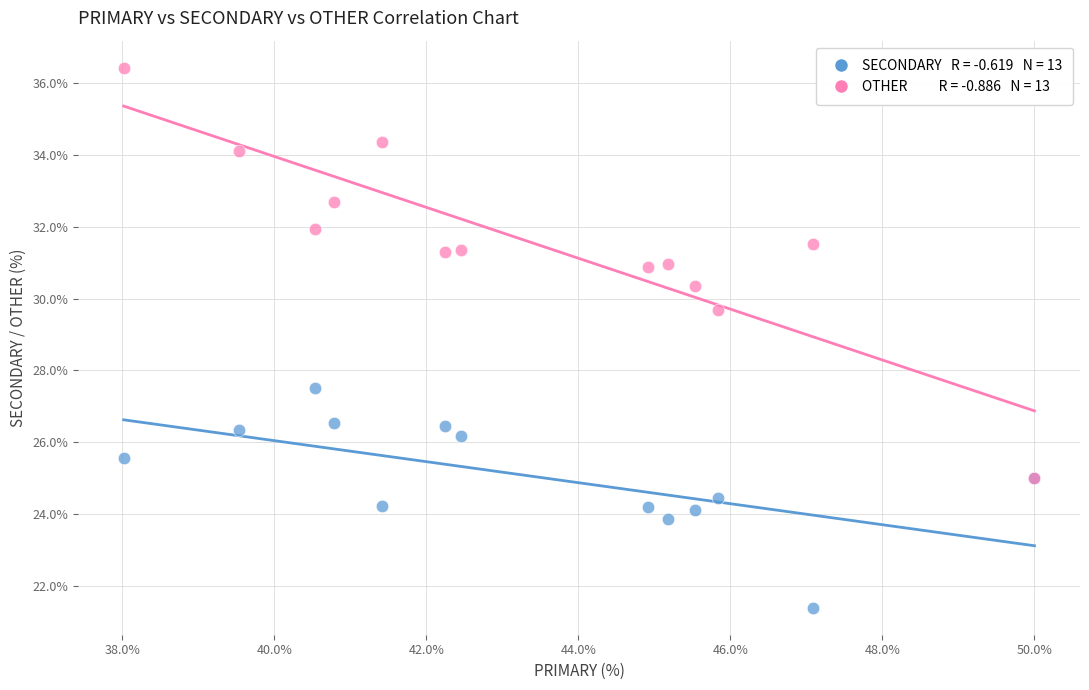

Across all series, what Y value is closest to 28?

27.5